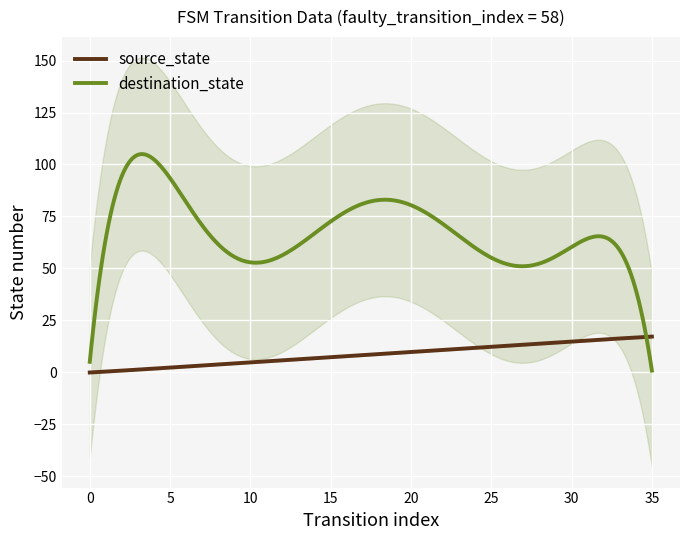

What are all the series names shown in the legend?

source_state, destination_state